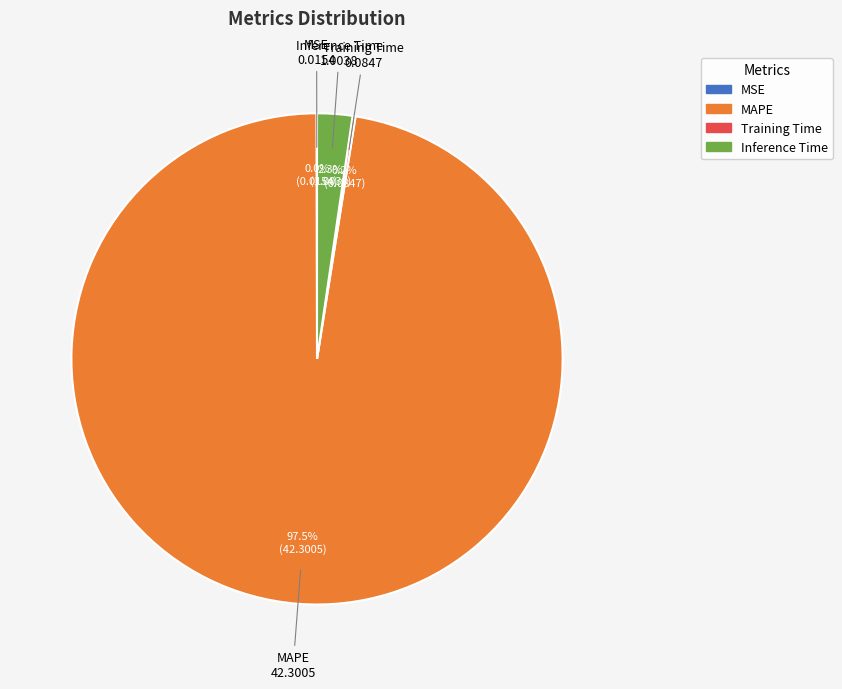

Which category accounts for the majority?

MAPE